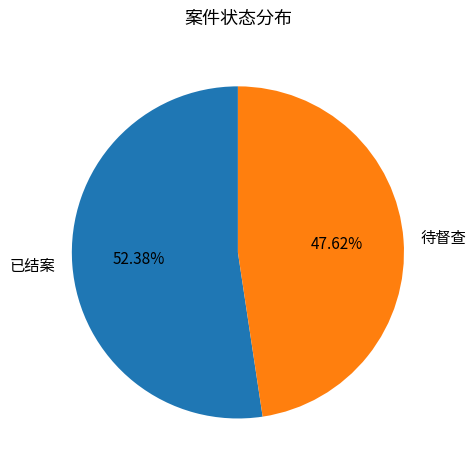

Which slice is the smallest?

待督查